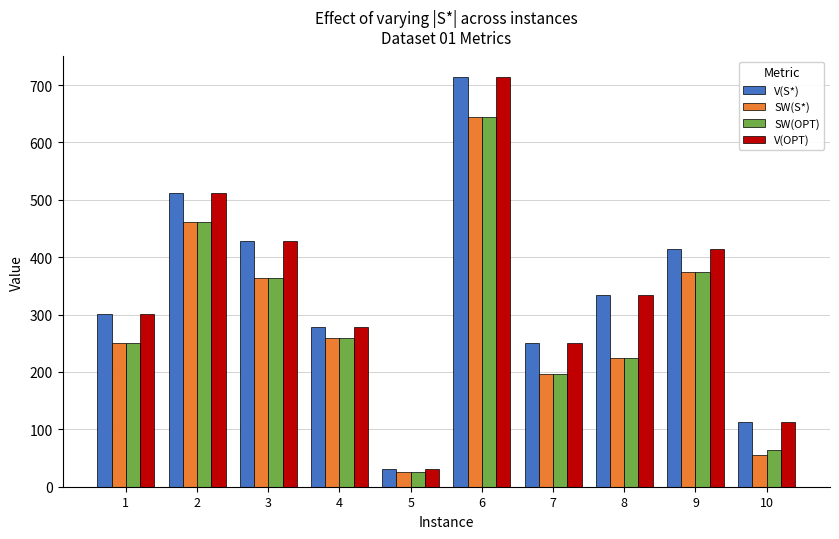

What is the lowest value of the V(S*) series?

31